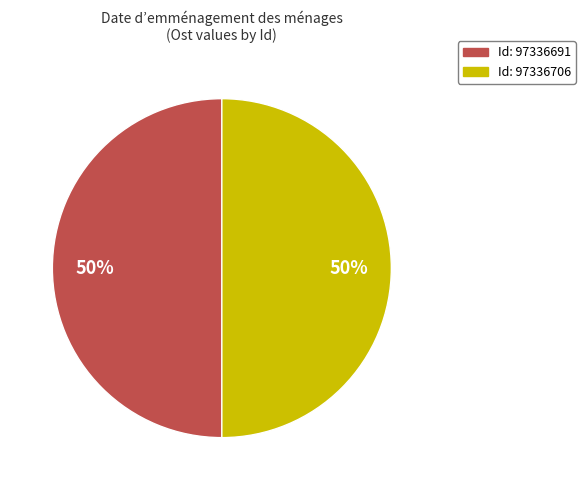

To the nearest percent, what is the average slice percentage?

50%